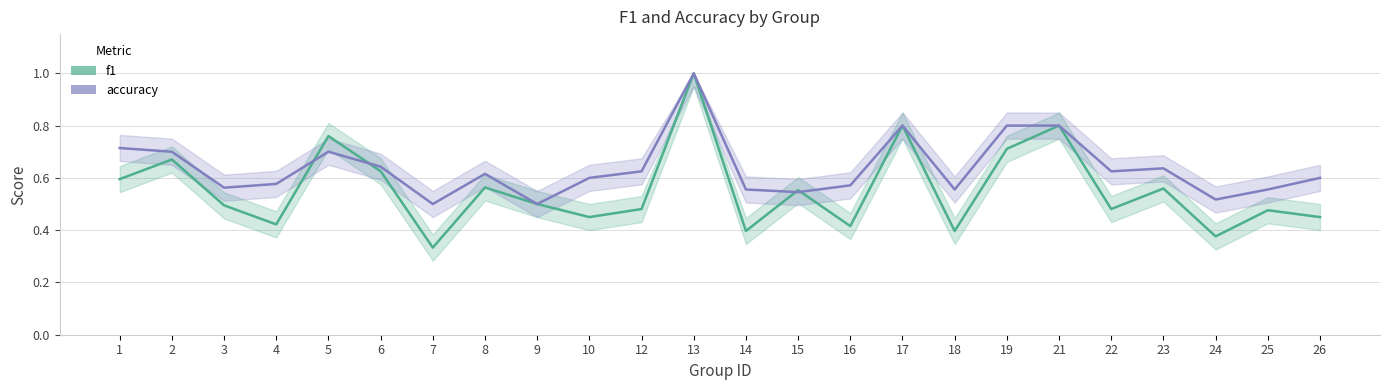

True or false: accuracy has more than 2 interior local peaks.

True